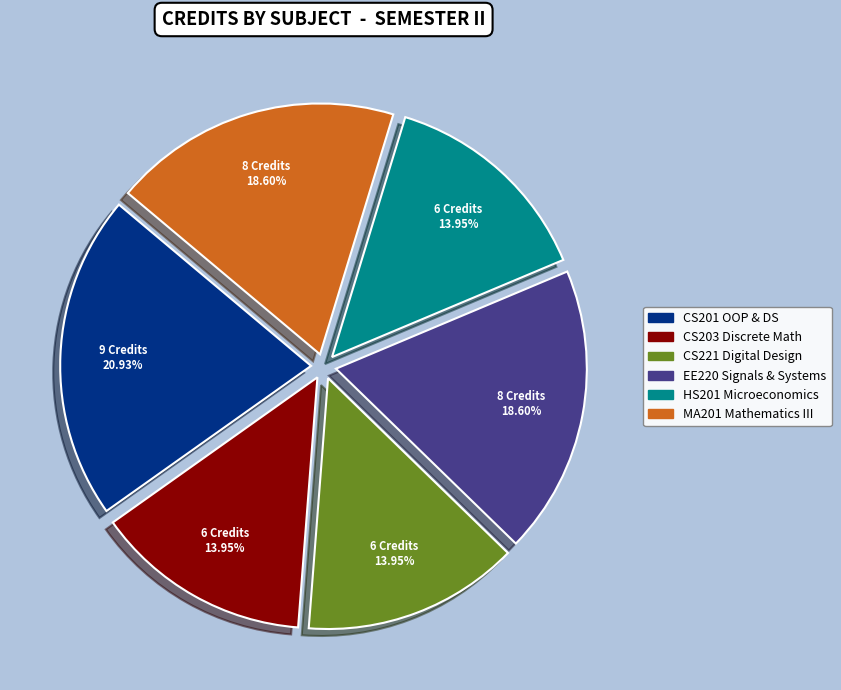

Is there a majority slice in this chart?

No